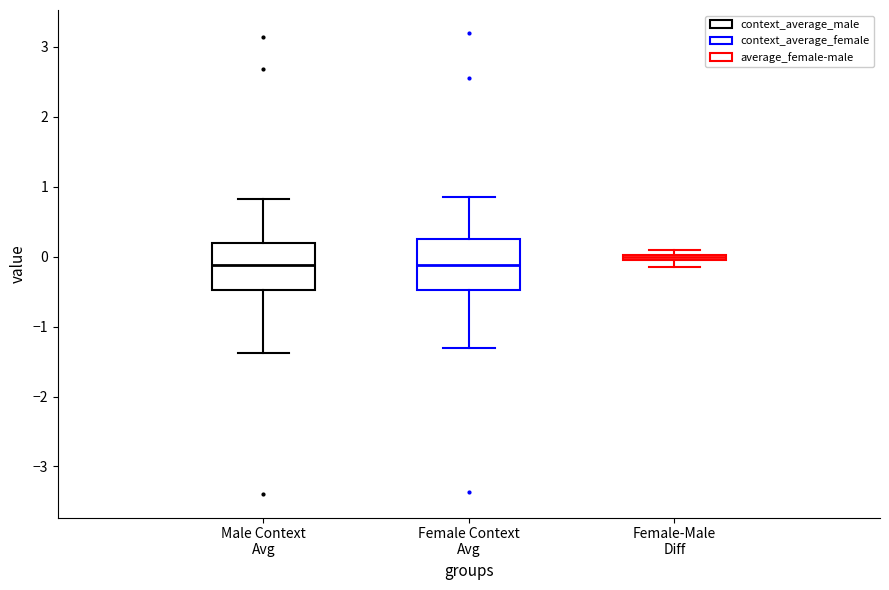

Where is the upper edge of the box for Female-Male Diff on the y-axis? The values are not printed on the chart, so give them approximately, as read against the axis.

0.0